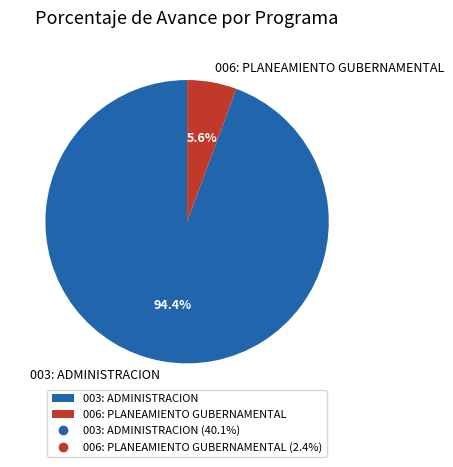

To the nearest percent, what is the difference between the 003: ADMINISTRACION and 006: PLANEAMIENTO GUBERNAMENTAL slice percentages?

89%